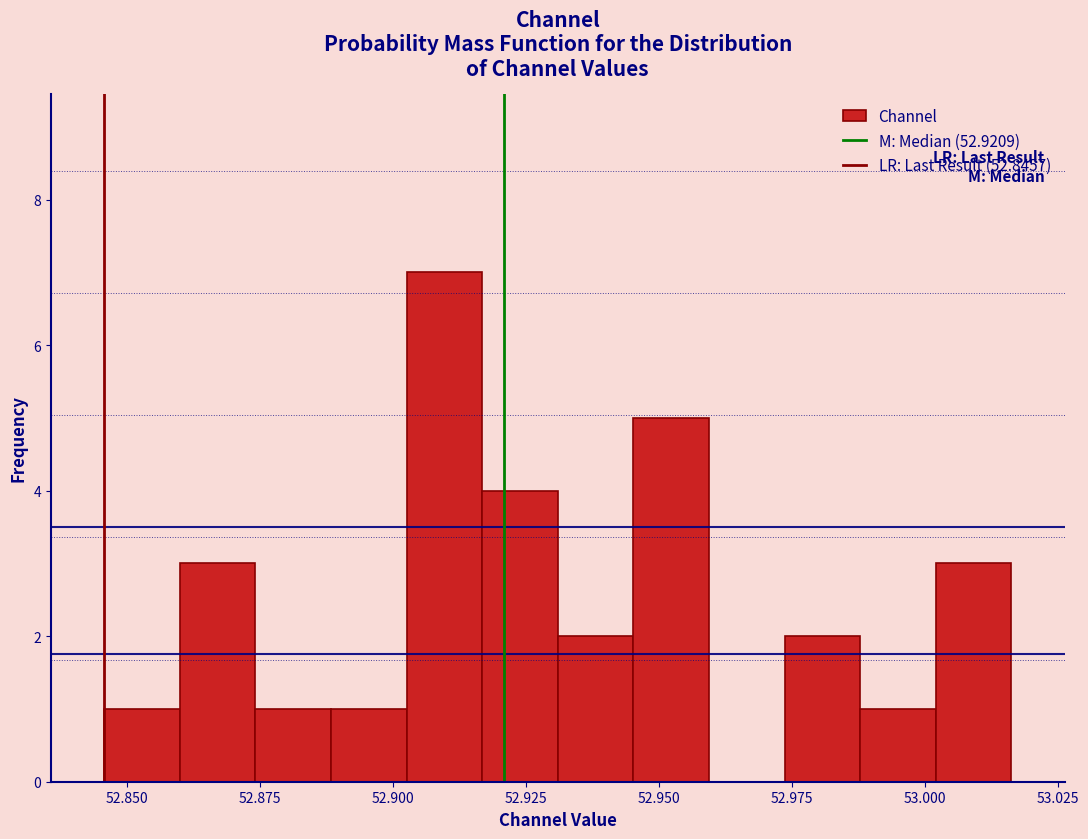

Around what value on the x-axis is the tallest bar? Give the approximate position of its centre, as read against the axis.

52.910